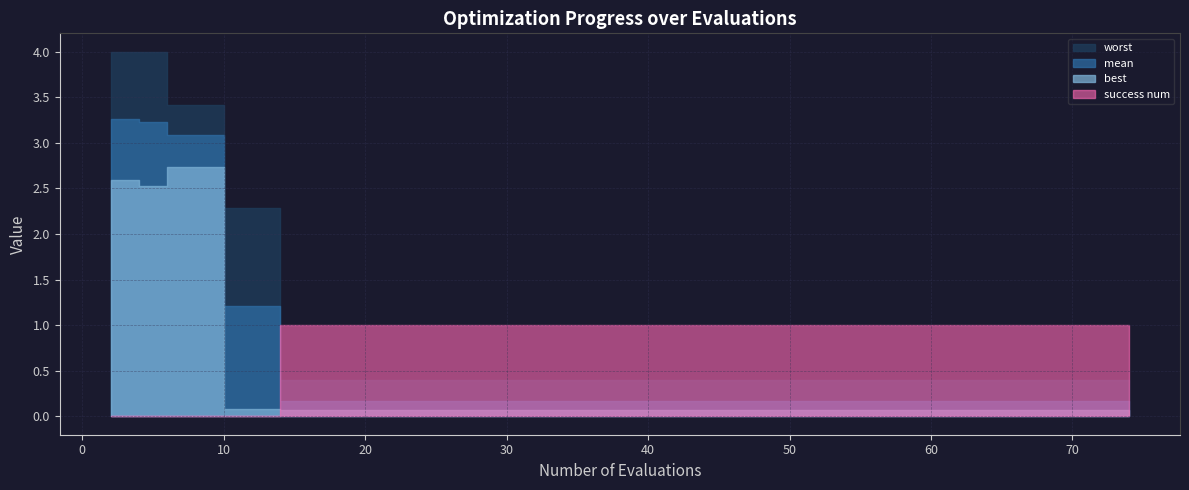

What is the value of the success num point at the 25th from the left?

1.0